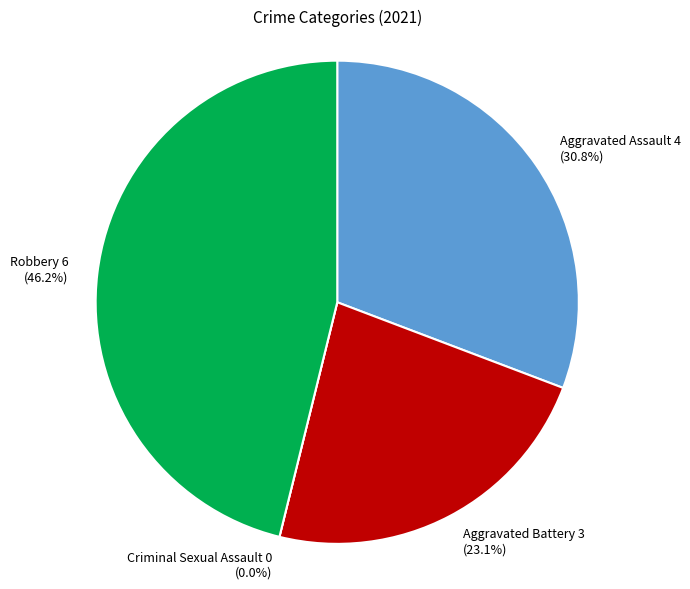

Count the number of slices in the pie.

4